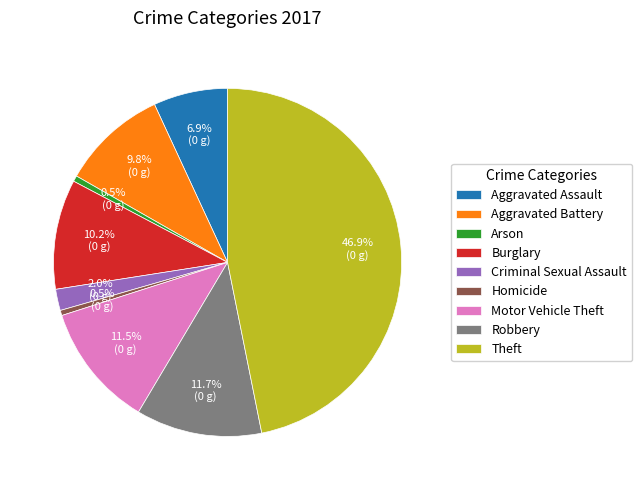

To the nearest percent, what is the average slice percentage?

11%